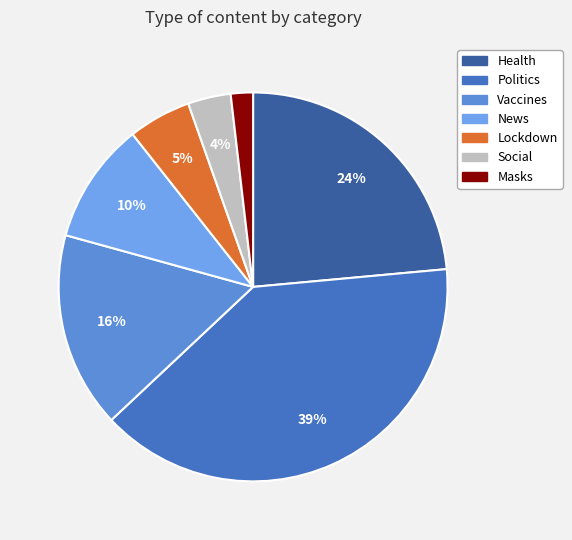

What is the change in value from Health to Vaccines?

-118